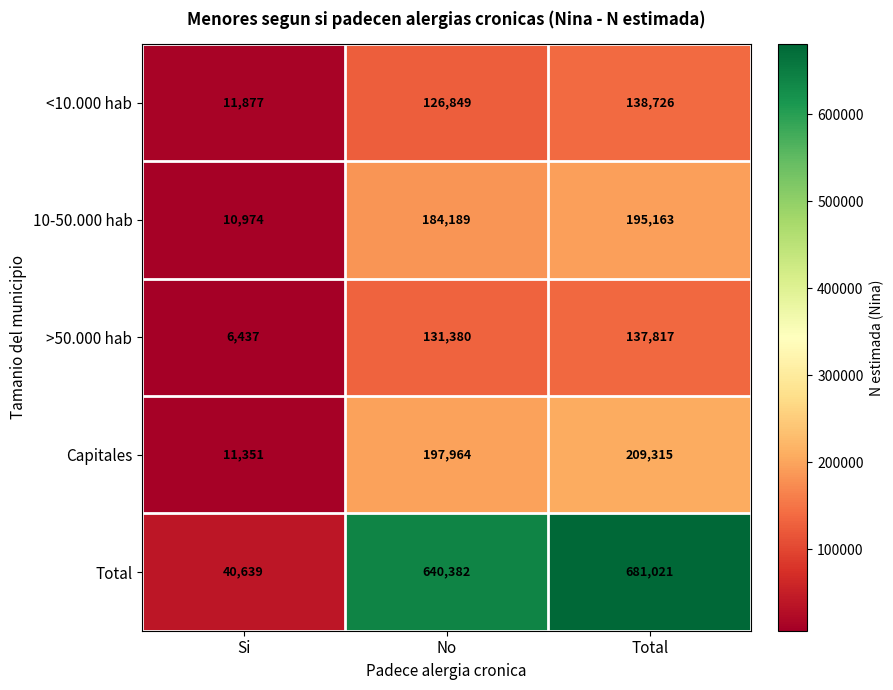

Reading left to right, extract all data points from this chart.

<10.000 hab: Si=11877	No=126849	Total=138726
10-50.000 hab: Si=10974	No=184189	Total=195163
>50.000 hab: Si=6437	No=131380	Total=137817
Capitales: Si=11351	No=197964	Total=209315
Total: Si=40639	No=640382	Total=681021